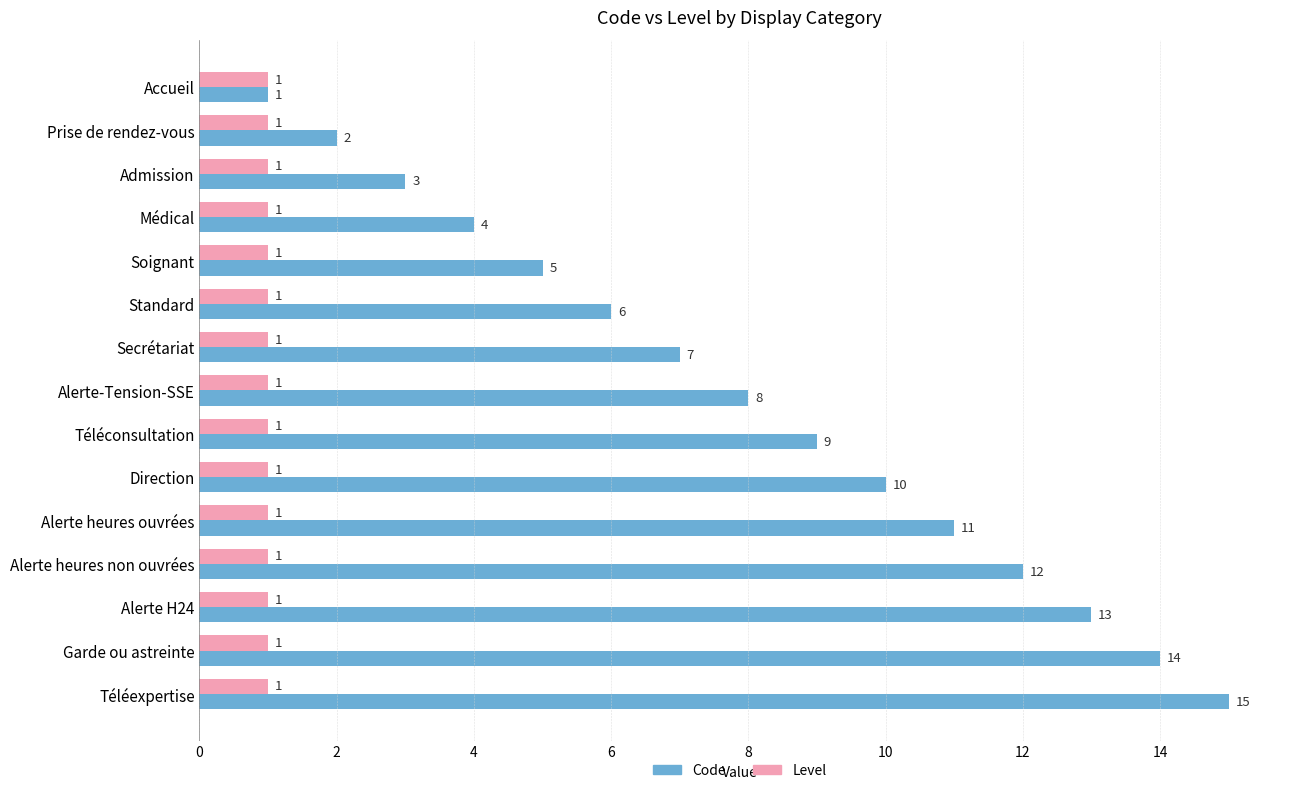

At Téléexpertise, list the series in order from smallest to largest.

Level, Code